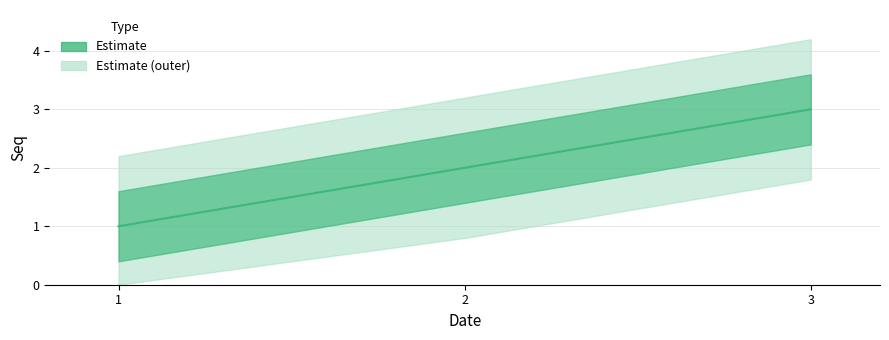

What is the change in value from 1 to 3?

+2